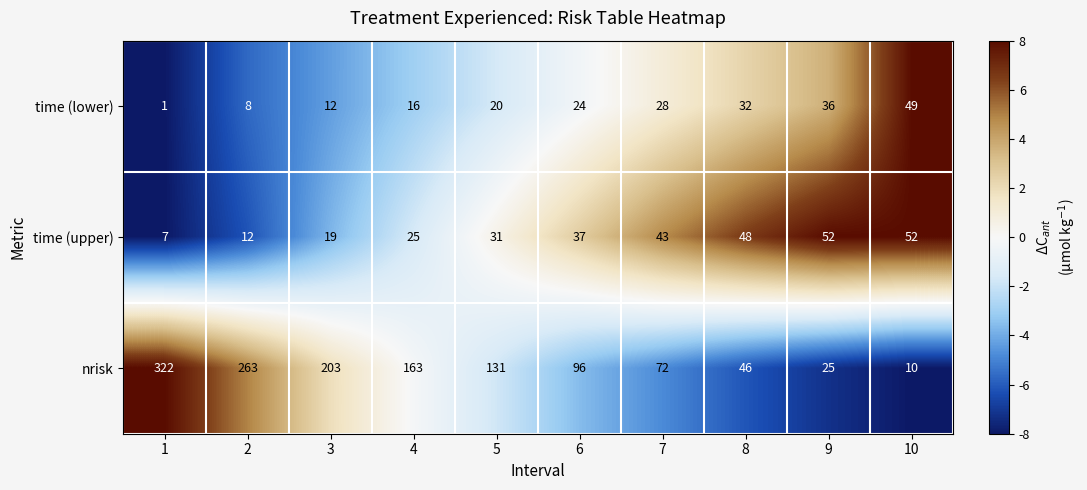

At 9, list the series in order from smallest to largest.

nrisk, time (lower), time (upper)